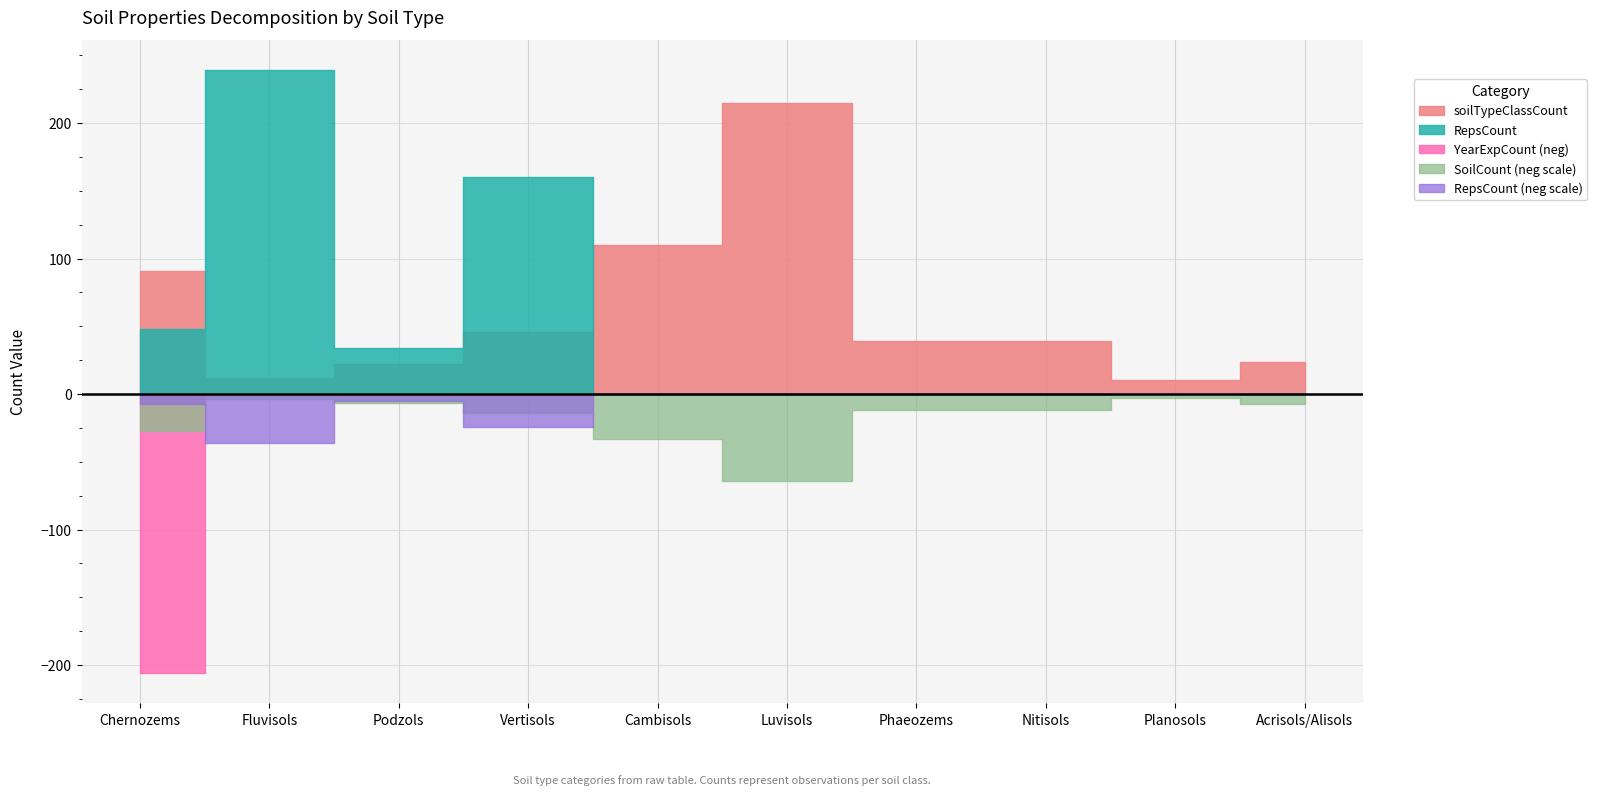

What is the lowest value of the soilTypeClassCount series?

10